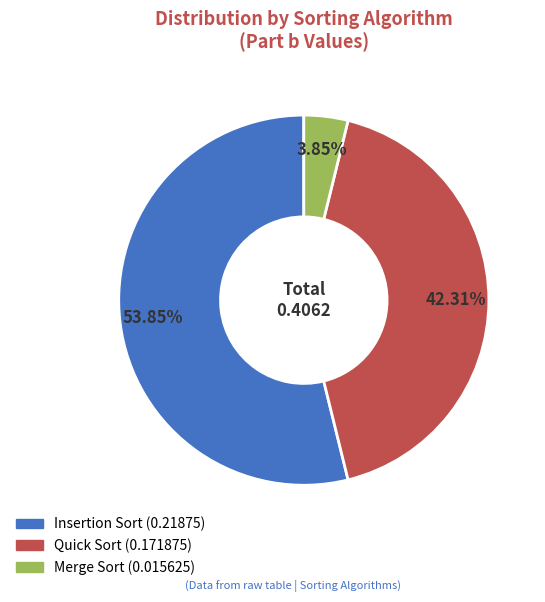

Between Insertion Sort and Merge Sort, which is larger?

Insertion Sort